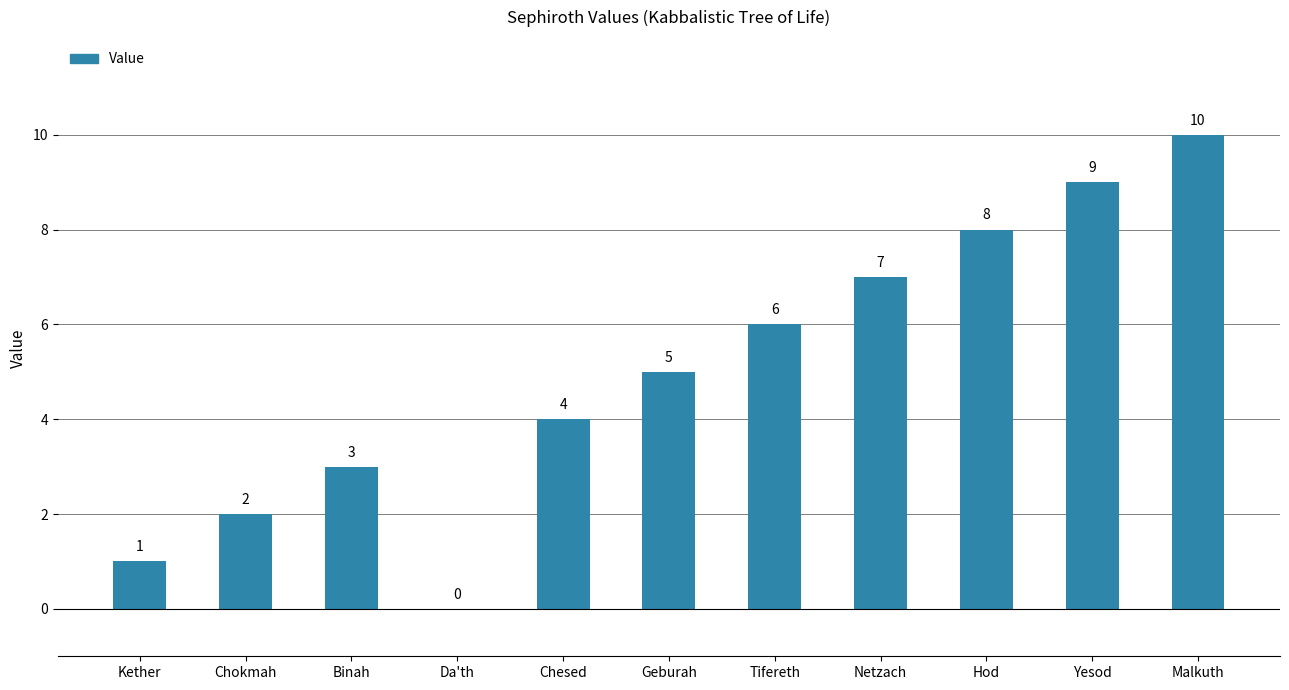

What is the sum of all values?

55